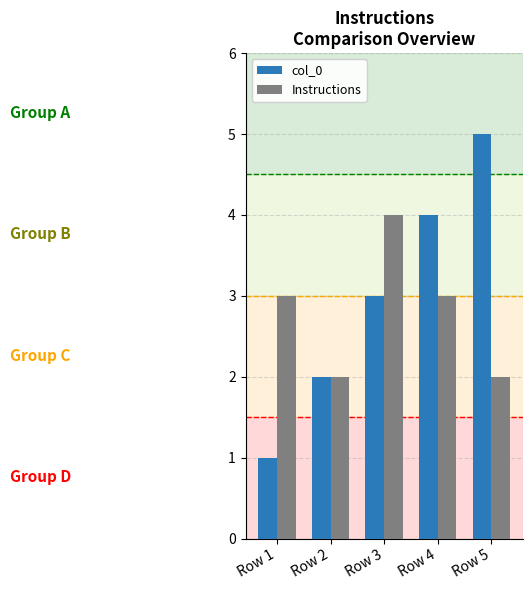

Read the col_0 value at Row 5.

5